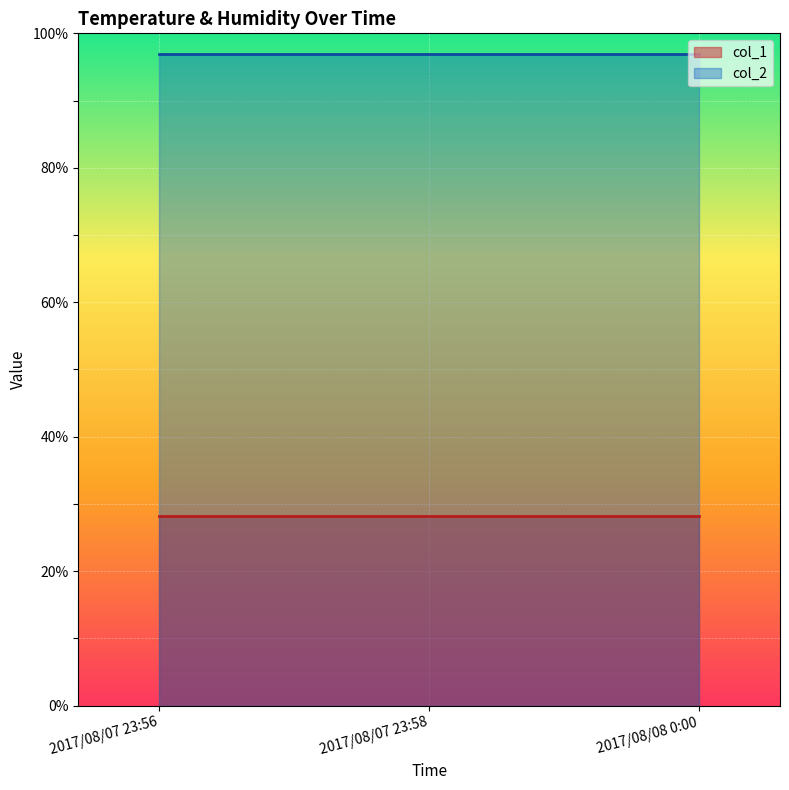

What are all the series names shown in the legend?

col_1, col_2